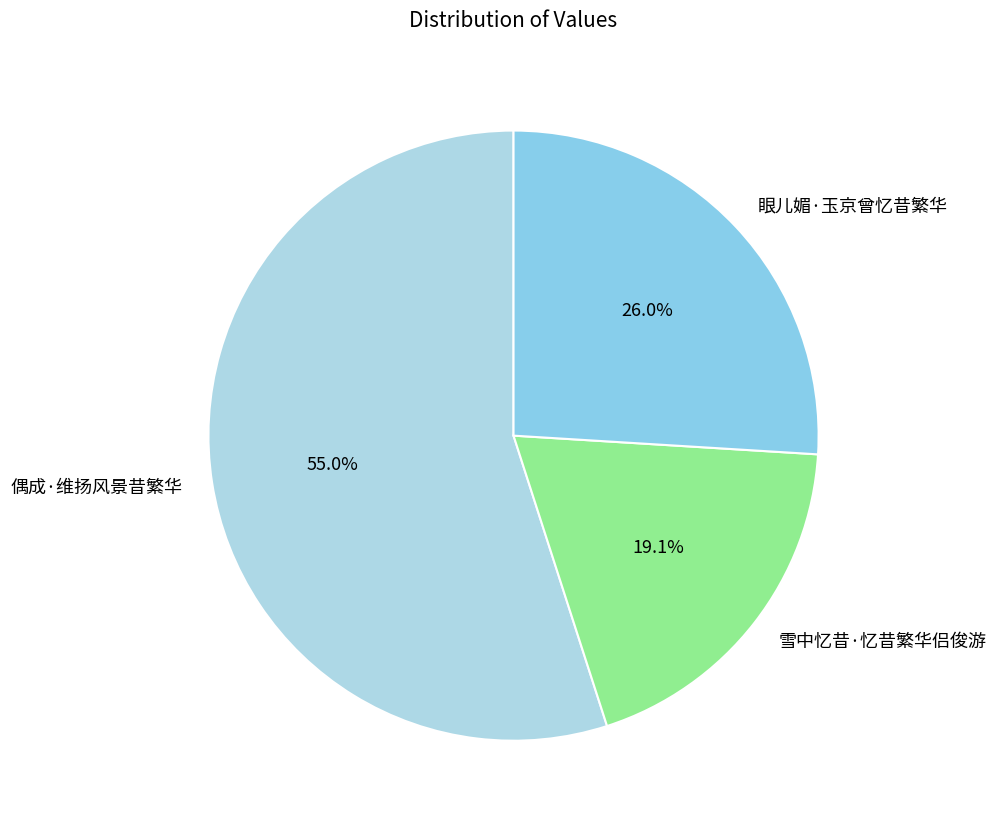

Is it true that 眼儿媚·玉京曾忆昔繁华 is 34% of the pie?

False